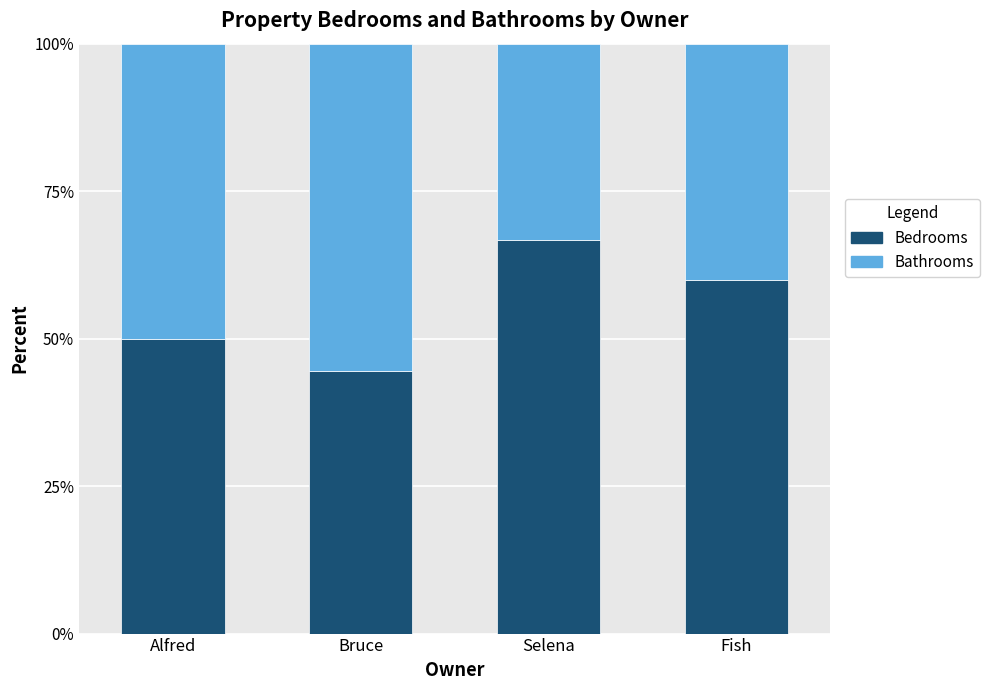

Reading left to right, transcribe the values for Bedrooms.

Alfred=50.0	Bruce=44.4	Selena=66.7	Fish=60.0